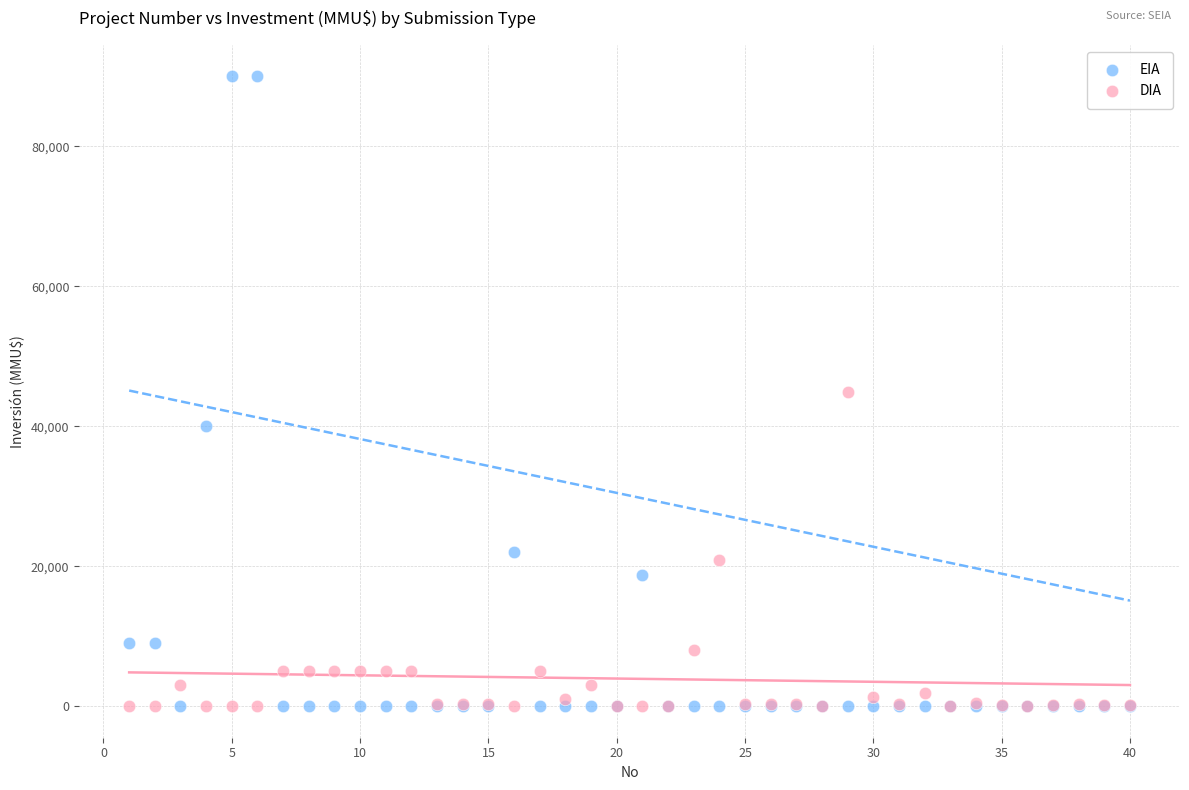

Which series contains the highest Y value?

EIA